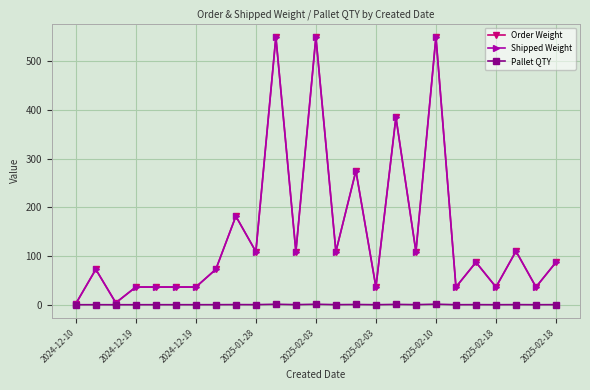

Is this an area chart (filled region under the line)?

No